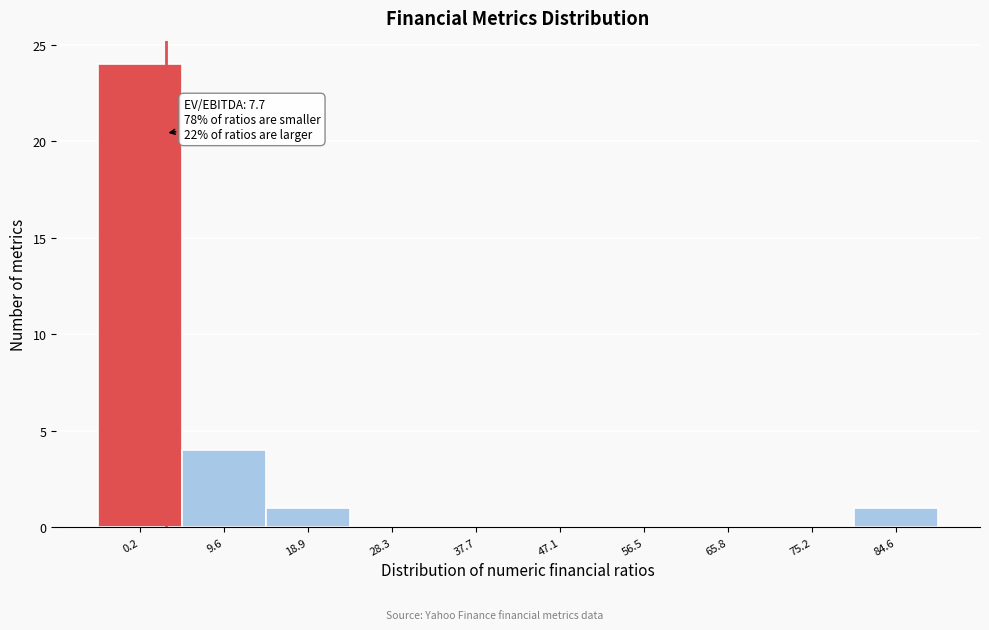

Reading left to right, what are all the values shown in this chart?

0.2=24	9.6=4	18.9=1	28.3=0	37.7=0	47.1=0	56.5=0	65.8=0	75.2=0	84.6=1